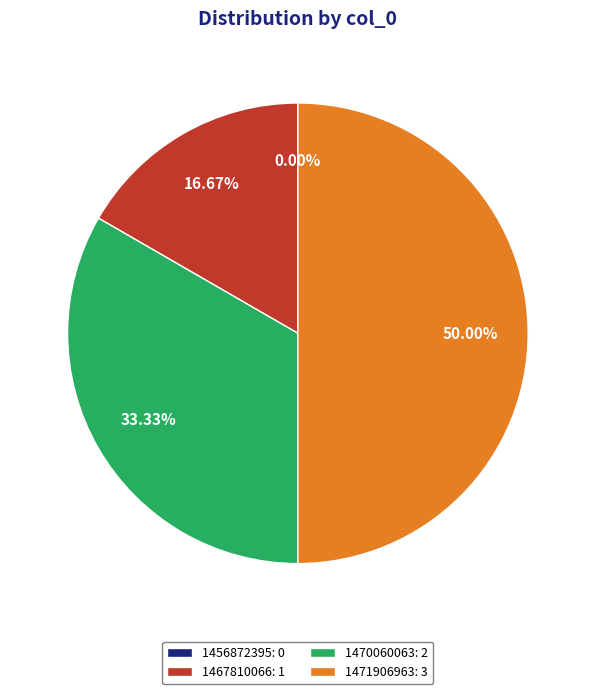

The 1470060063 slice represents 47% of the pie. True or false?

False